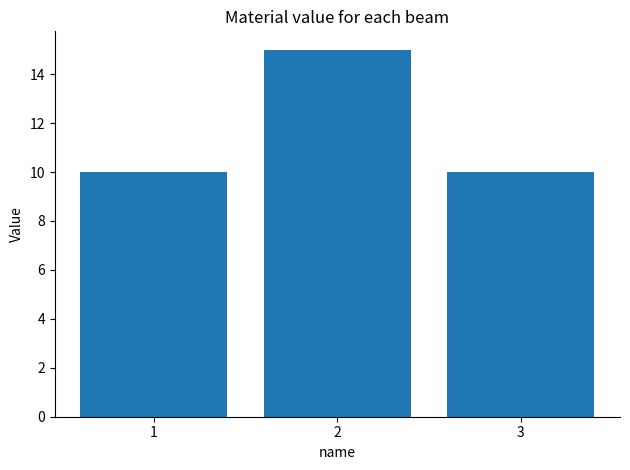

Which category has the highest value across all series?

2